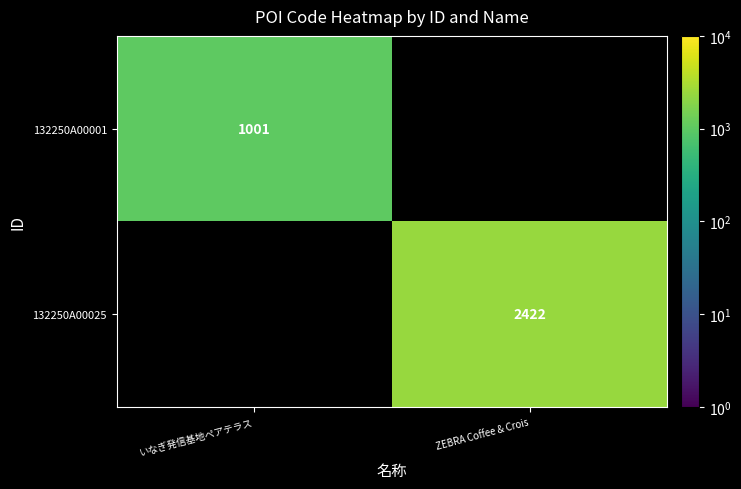

True or false: 132250A00001 has a value of 1001.0 at いなぎ発信基地ペアテラス.

True